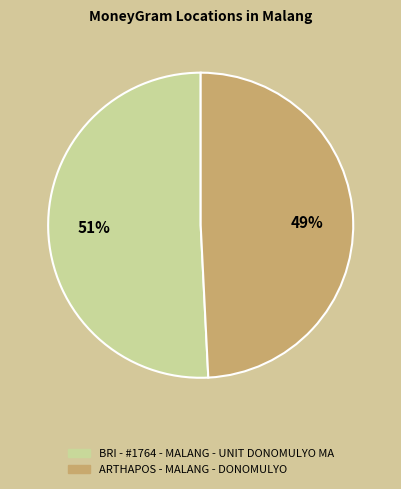

What is the largest slice in the pie chart?

BRI - #1764 - MALANG - UNIT DONOMULYO MA